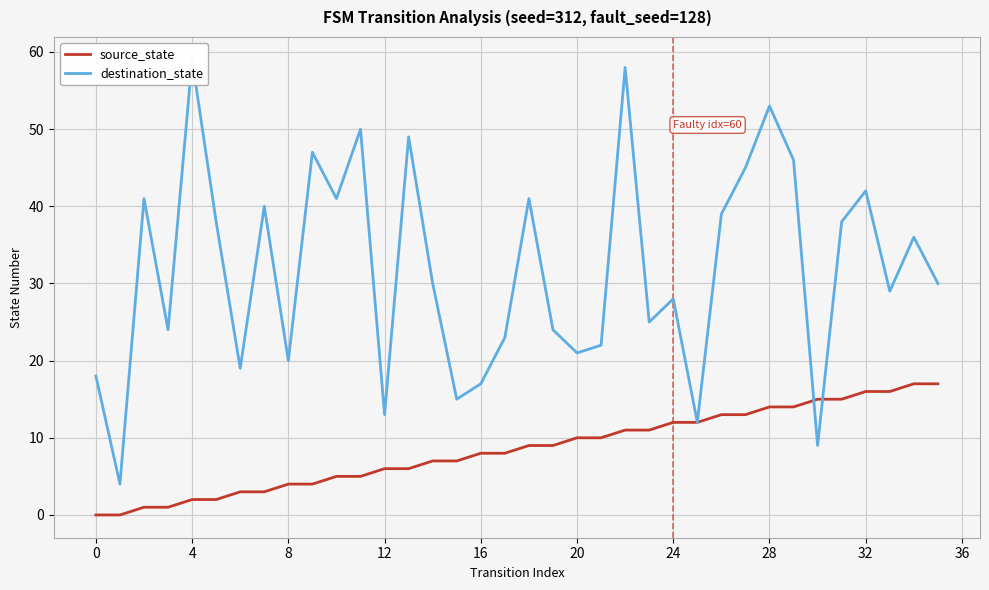

In destination_state, how many points are higher than both neighbors (excluding endpoints)?

12